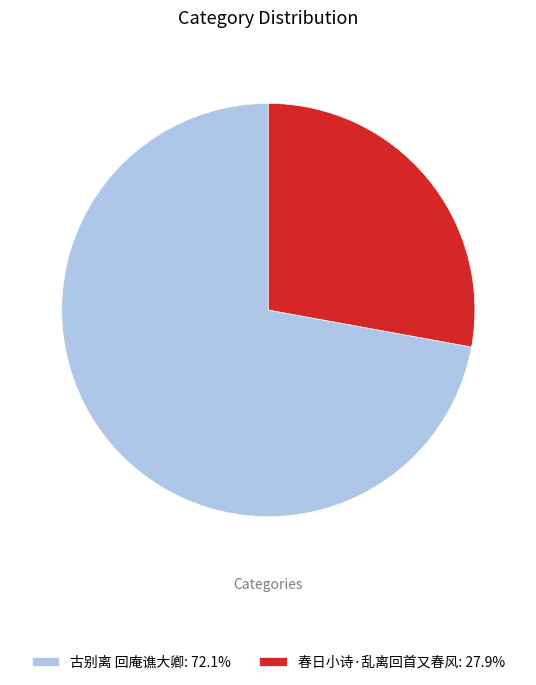

Combined, do 春日小诗·乱离回首又春风: 27.9% and 古别离 回庵谯大卿: 72.1% account for over 50%?

Yes